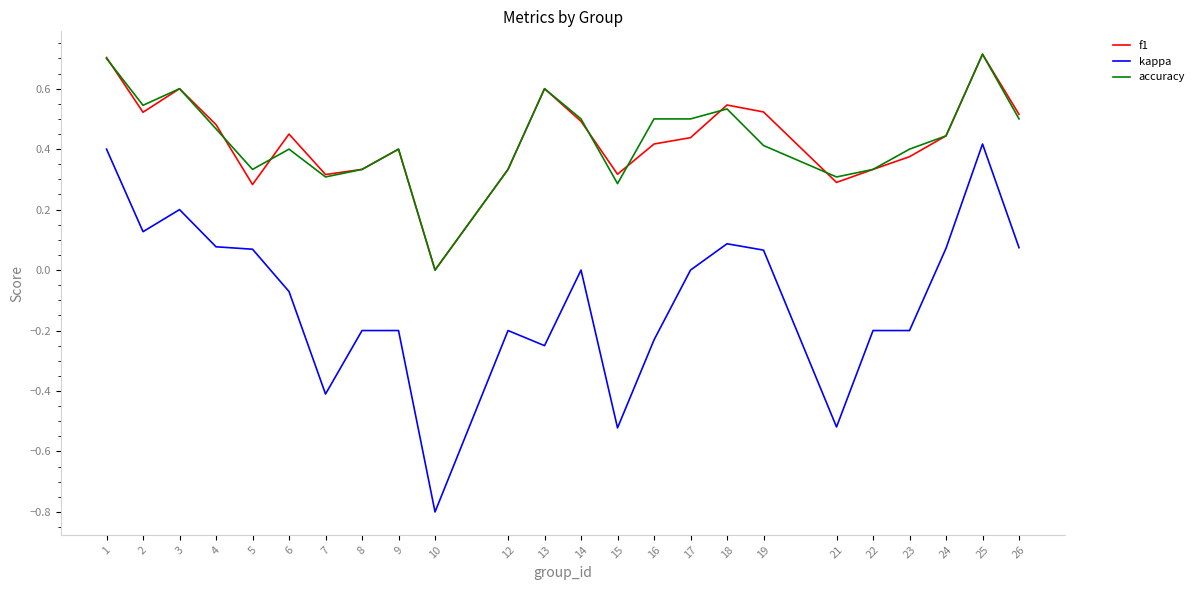

What are all the series names shown in the legend?

f1, kappa, accuracy